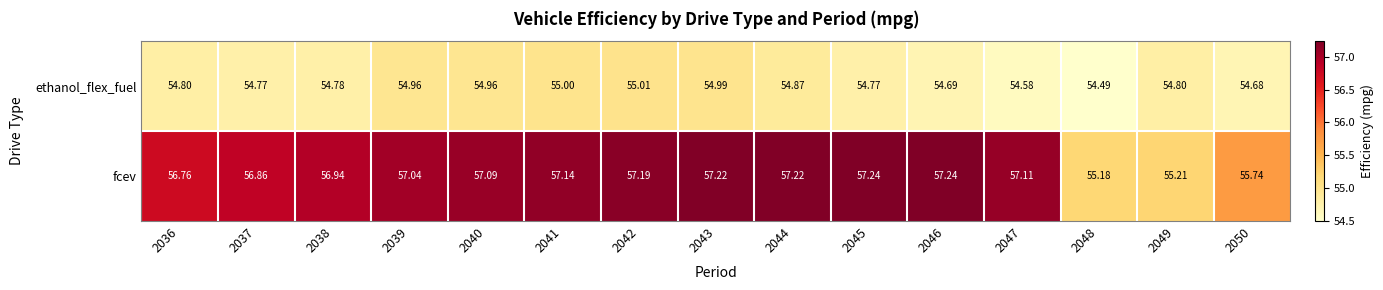

Between 2044 and 2046, which series saw the biggest shift?

ethanol_flex_fuel